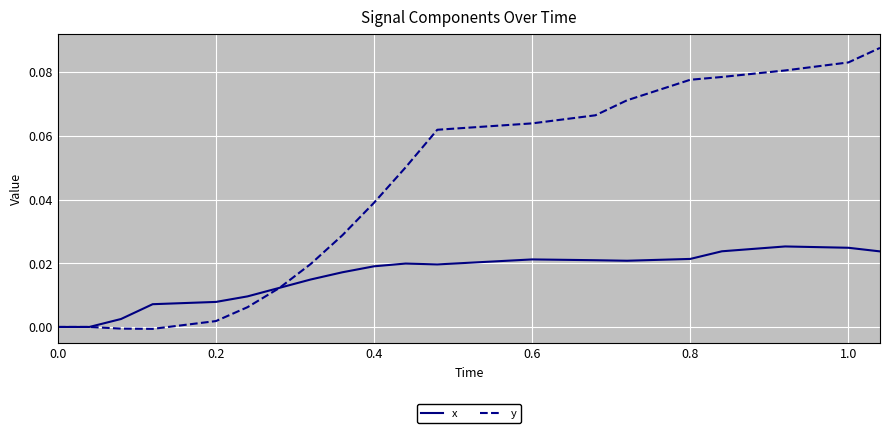

Which series has the largest range (max minus min)?

y